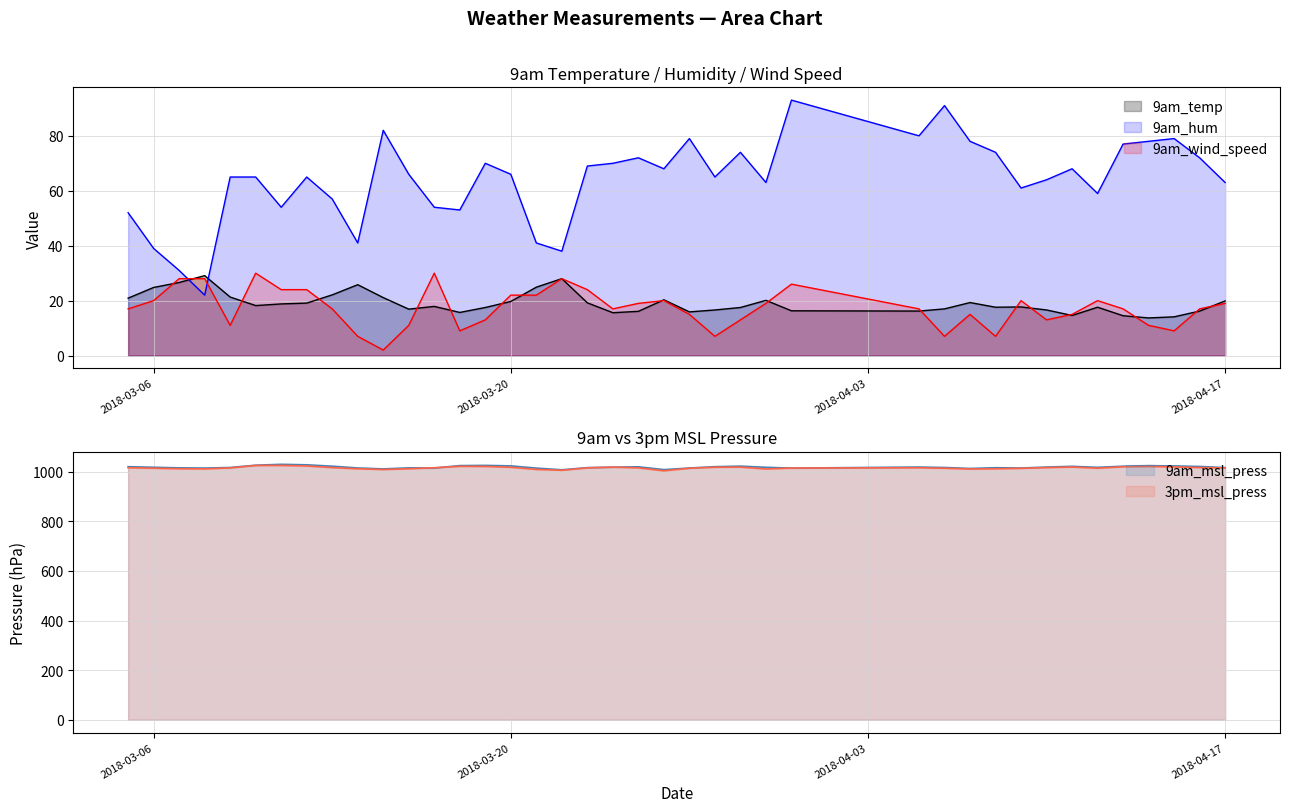

Which has a higher value, 2018-03-25 or 2018-03-26?

2018-03-26